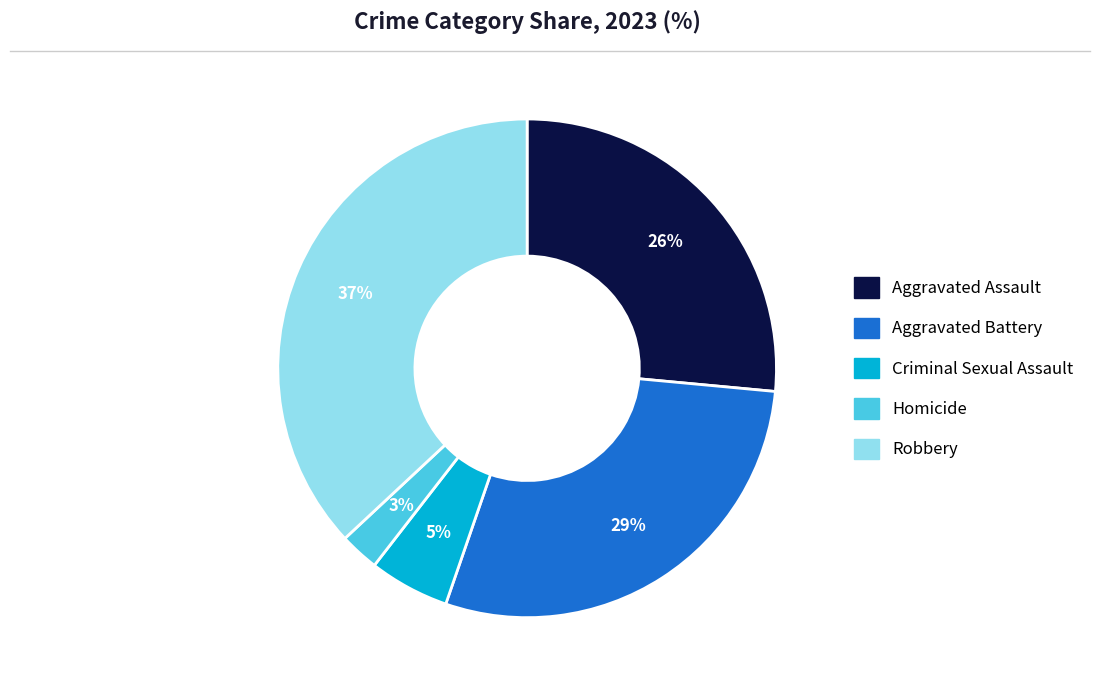

Between Aggravated Battery and Homicide, which is larger?

Aggravated Battery